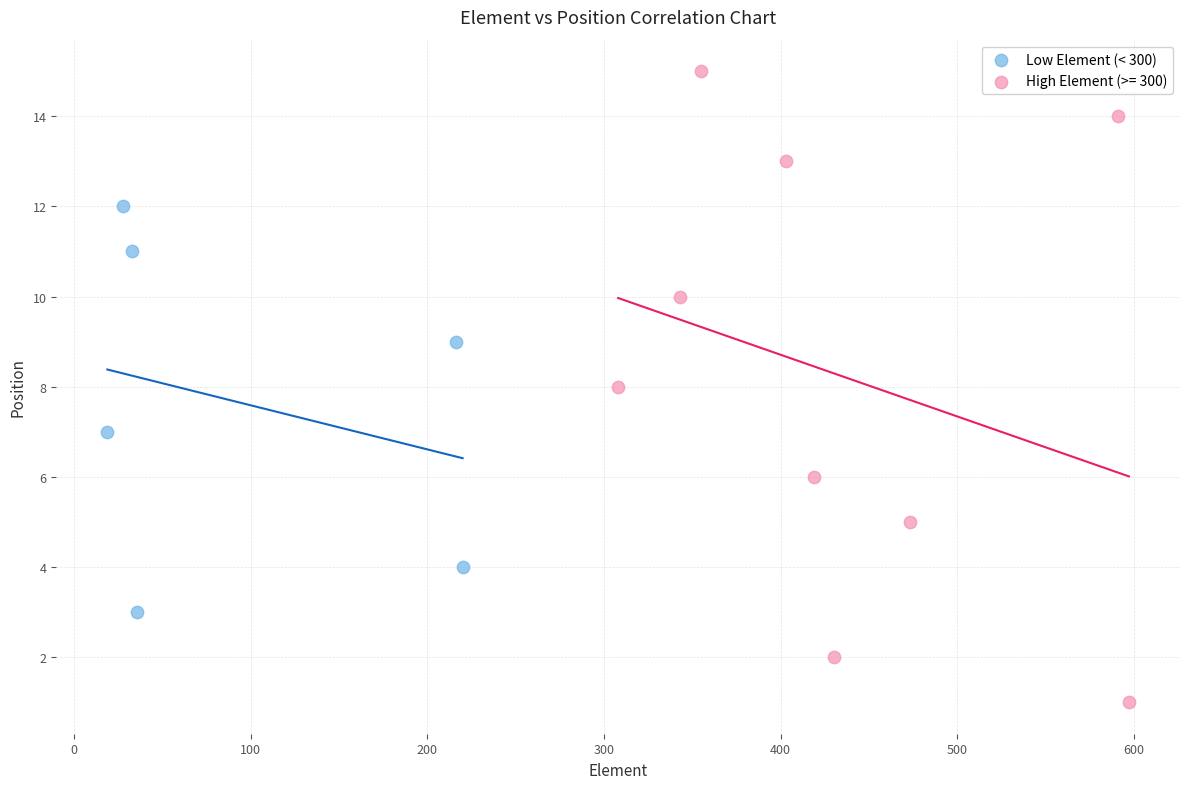

Which series reaches the maximum Y coordinate?

High Element (>= 300)